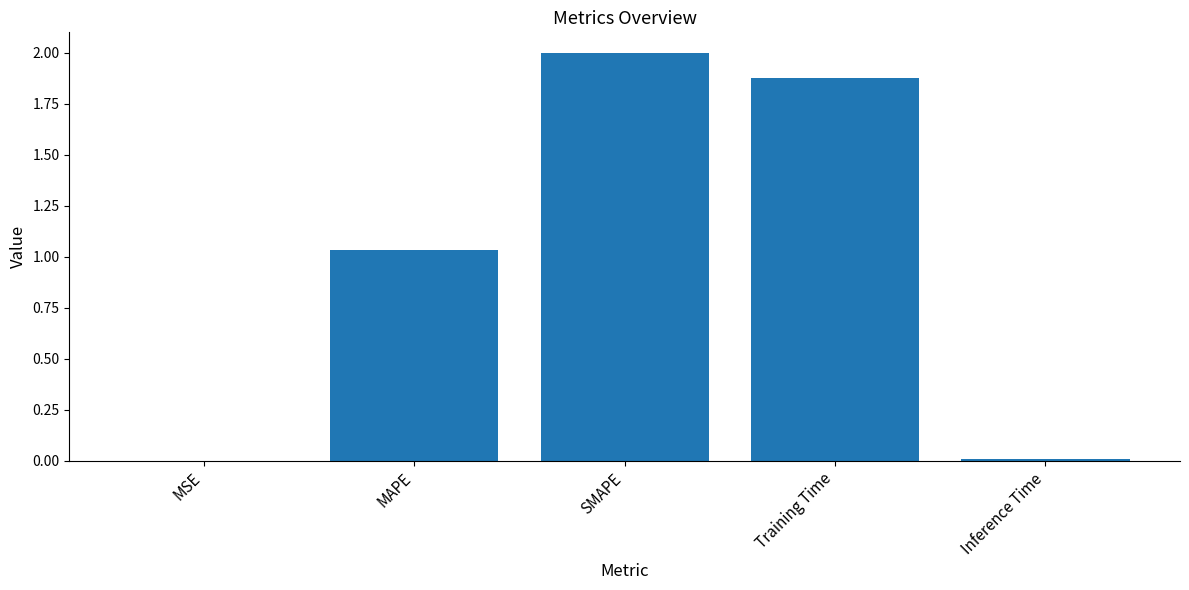

Where is the data nearest to the value 1?

MAPE